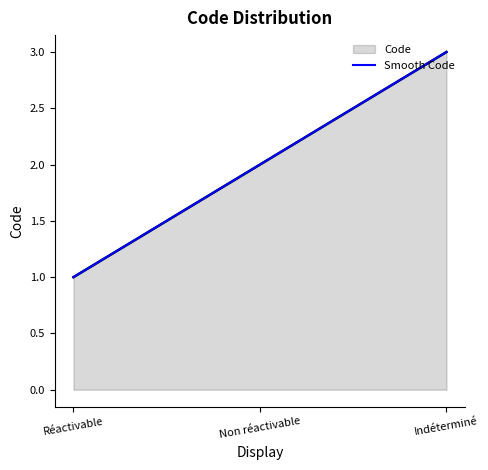

What is the change in value from Non réactivable to Indéterminé?

+1